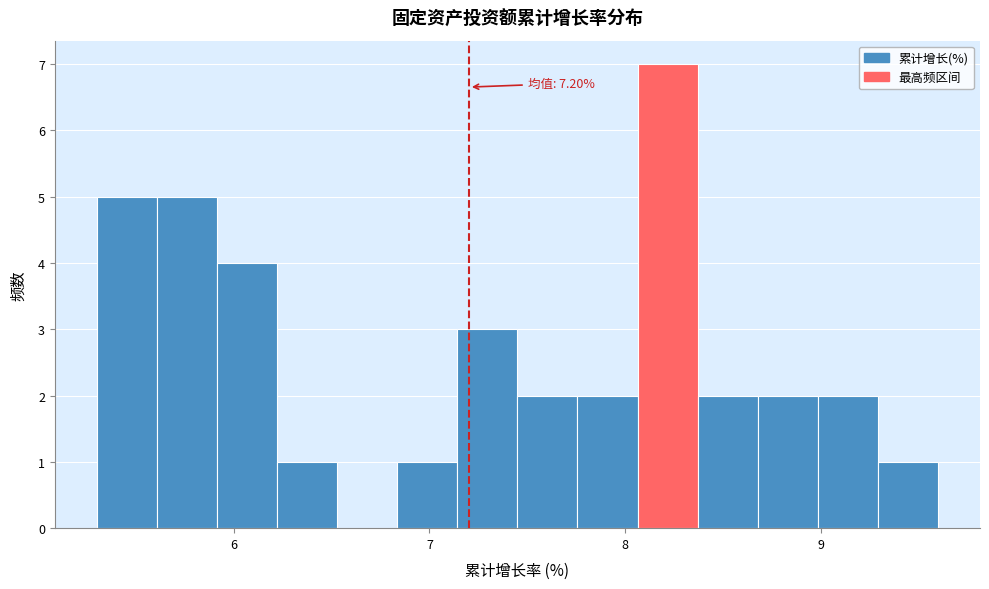

Read against the x-axis, roughly where is the centre of the tallest bar?

8.2